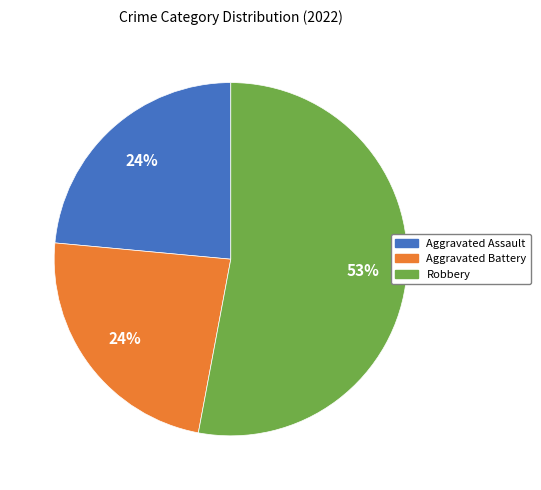

Which category has the biggest portion of the pie?

Robbery